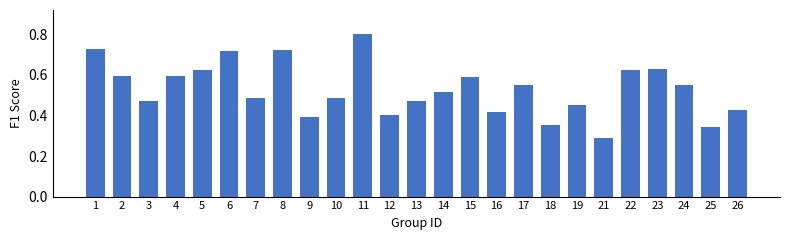

Which has a higher value, 8 or 15?

8